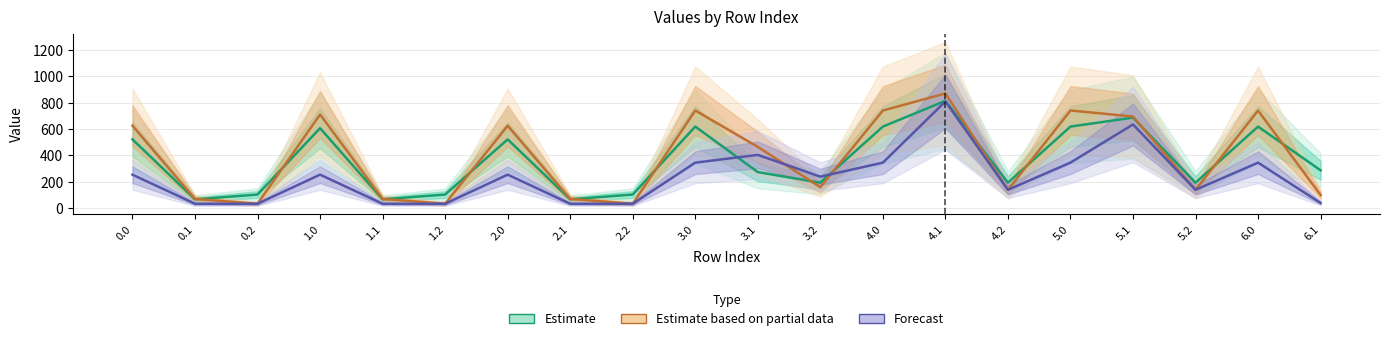

Reading right to left, what are all the values shown in this chart?

Estimate: 6.1=287.3	6.0=618.5	5.2=193.5	5.1=686.5	5.0=618.7	4.2=193.5	4.1=813.9	4.0=618.5	3.2=193.5	3.1=273.7	3.0=618.7	2.2=103.6	2.1=67.4	2.0=521.6	1.2=103.6	1.1=67.4	1.0=606.6	0.2=103.6	0.1=67.4	0.0=521.6
Estimate based on partial data: 6.1=99.8	6.0=740.4	5.2=139.4	5.1=695.0	5.0=740.8	4.2=139.4	4.1=869.8	4.0=740.4	3.2=159.2	3.1=464.5	3.0=740.8	2.2=33.7	2.1=70.1	2.0=625.2	1.2=33.7	1.1=70.1	1.0=710.3	0.2=33.7	0.1=70.1	0.0=625.2
Forecast: 6.1=39.4	6.0=345.3	5.2=139.4	5.1=634.6	5.0=345.7	4.2=139.4	4.1=809.5	4.0=345.3	3.2=239.2	3.1=404.2	3.0=345.3	2.2=33.7	2.1=33.7	2.0=254.4	1.2=33.7	1.1=33.7	1.0=254.4	0.2=33.7	0.1=33.7	0.0=254.4